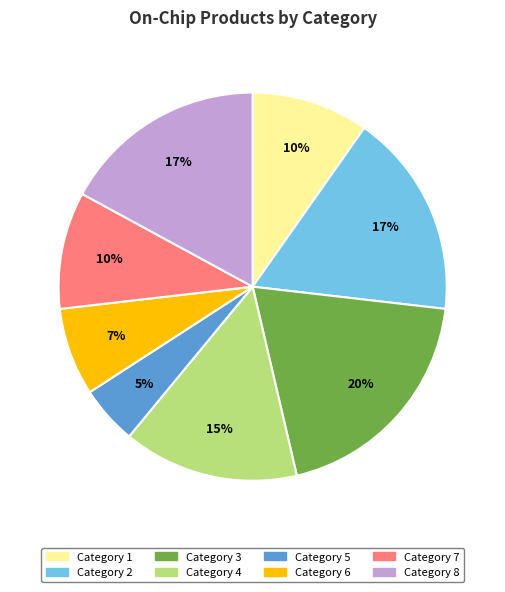

Approximately how many times larger is the value at Category 1 compared to Category 3?

0.5